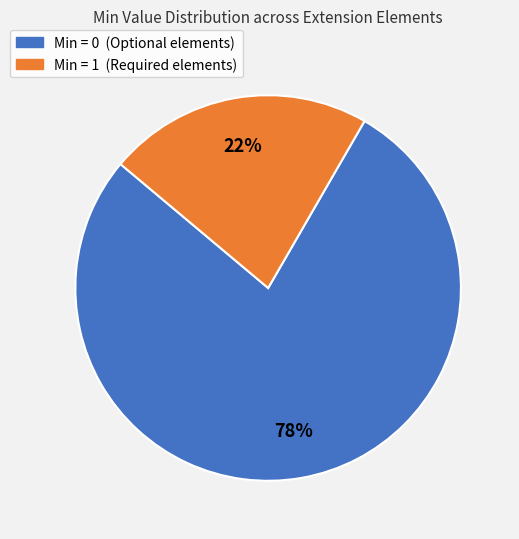

To the nearest percent, what is the difference between the largest and smallest slice percentages?

56%